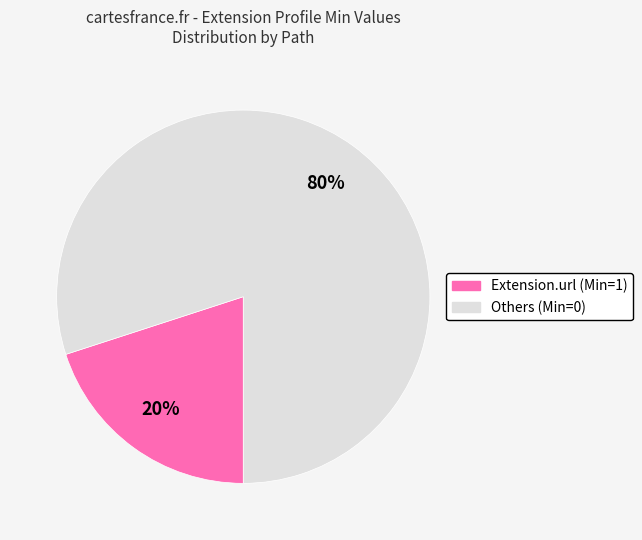

Is there any slice that represents more than half of the pie?

Yes